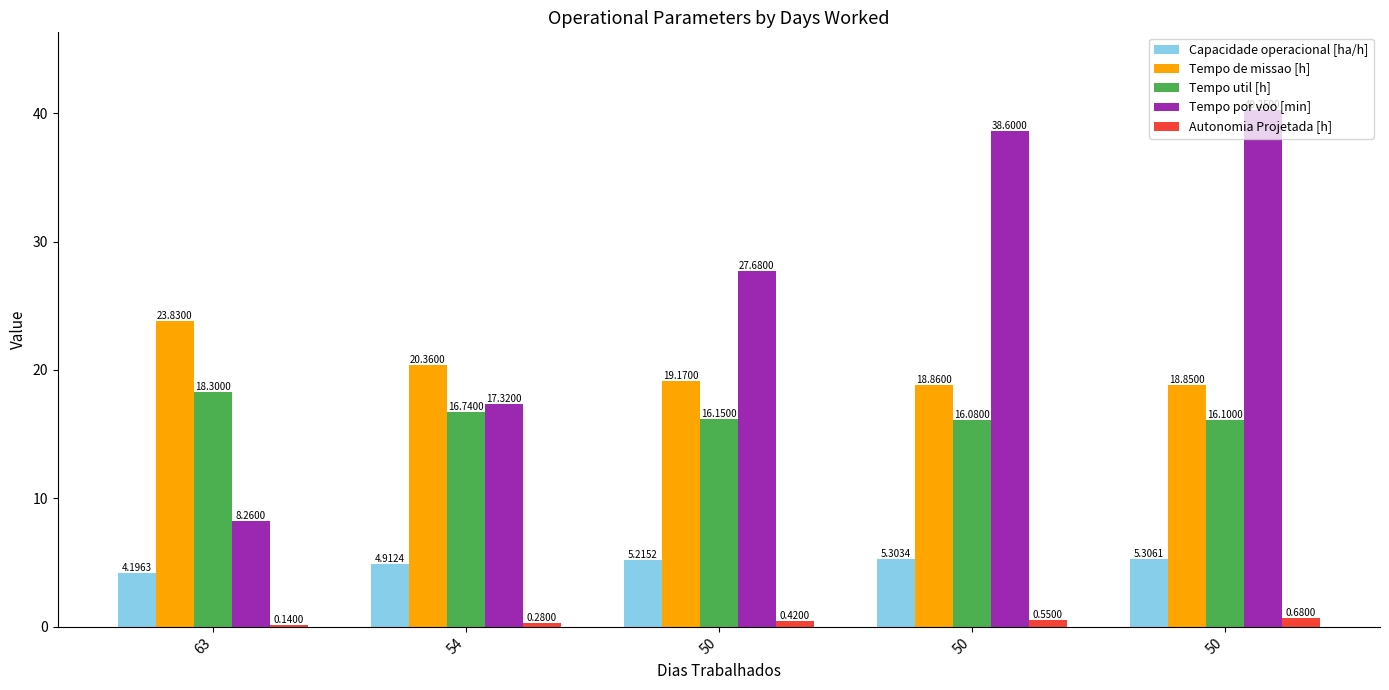

At which category does the chart reach its minimum across all series?

63